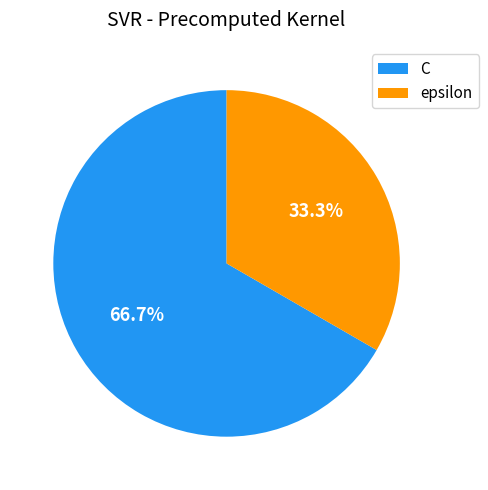

Which slice is the smallest?

epsilon